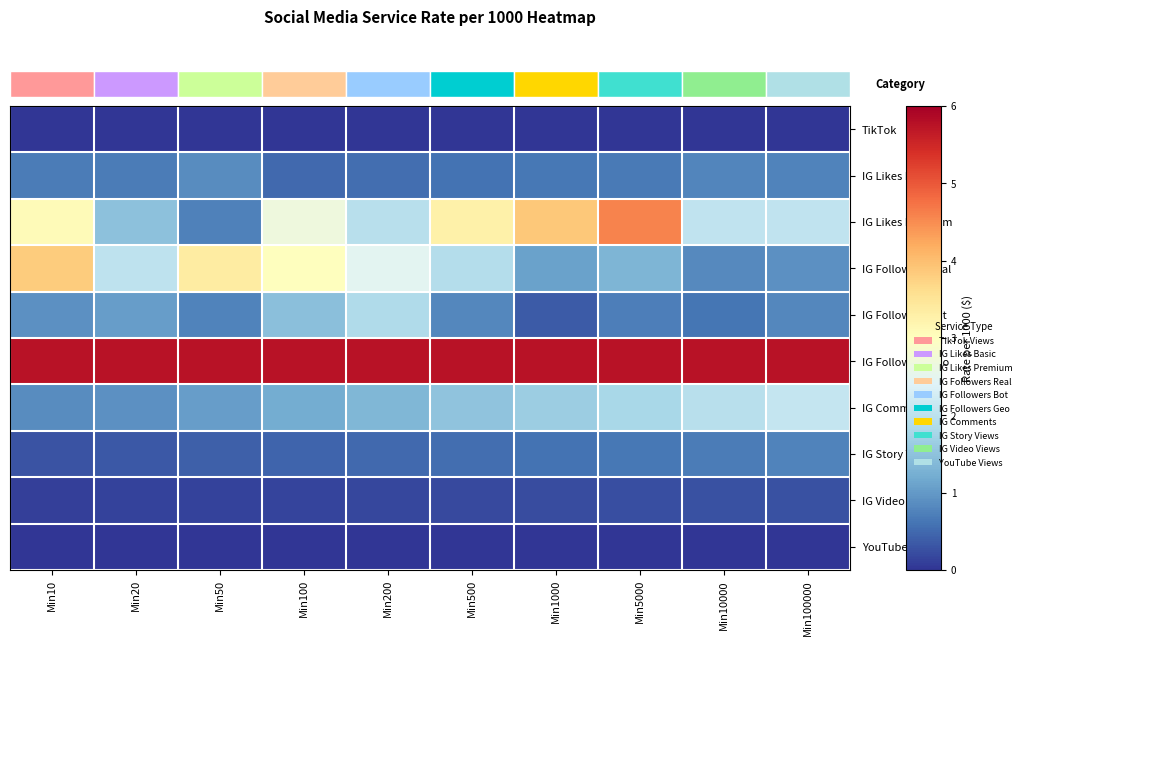

What is the total value across all series at Min100000?

13.4